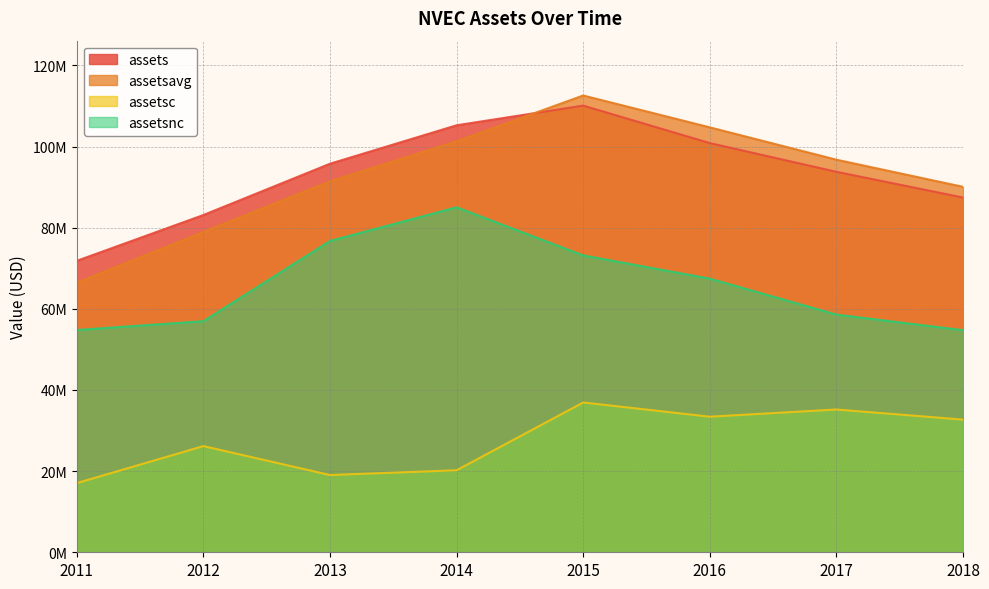

What is the sum of the assetsc values at 2015 and 2018?

69615250